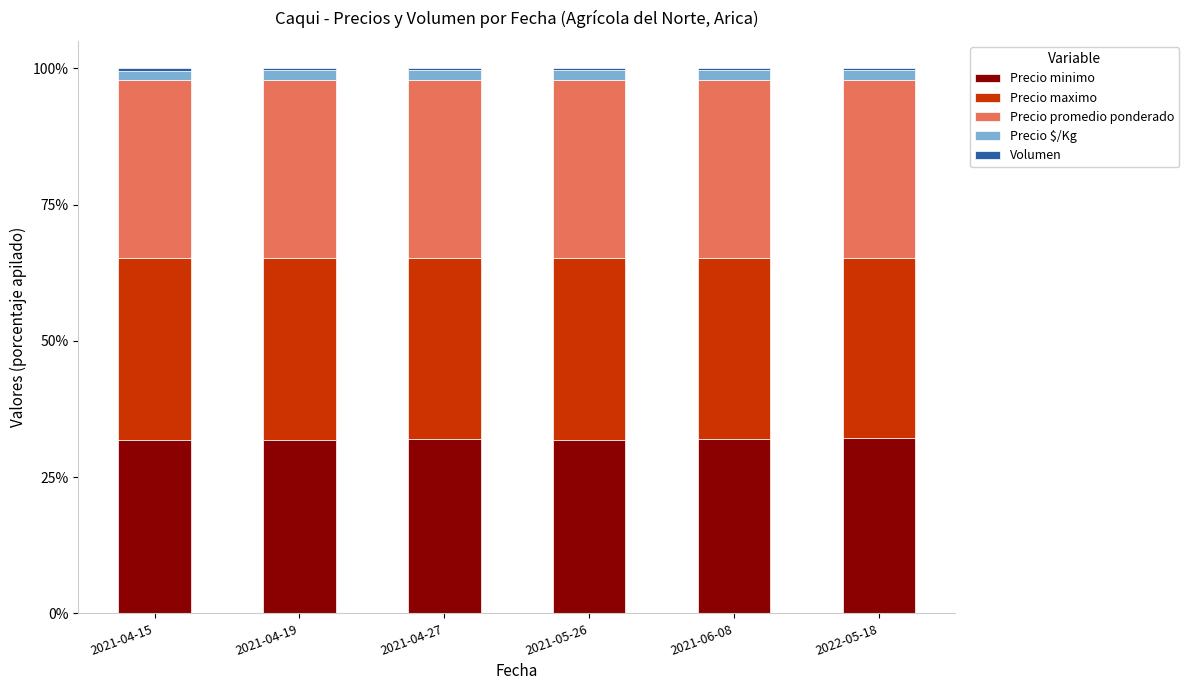

The Precio minimo series shows 12.5 at 2022-05-18. True or false?

False